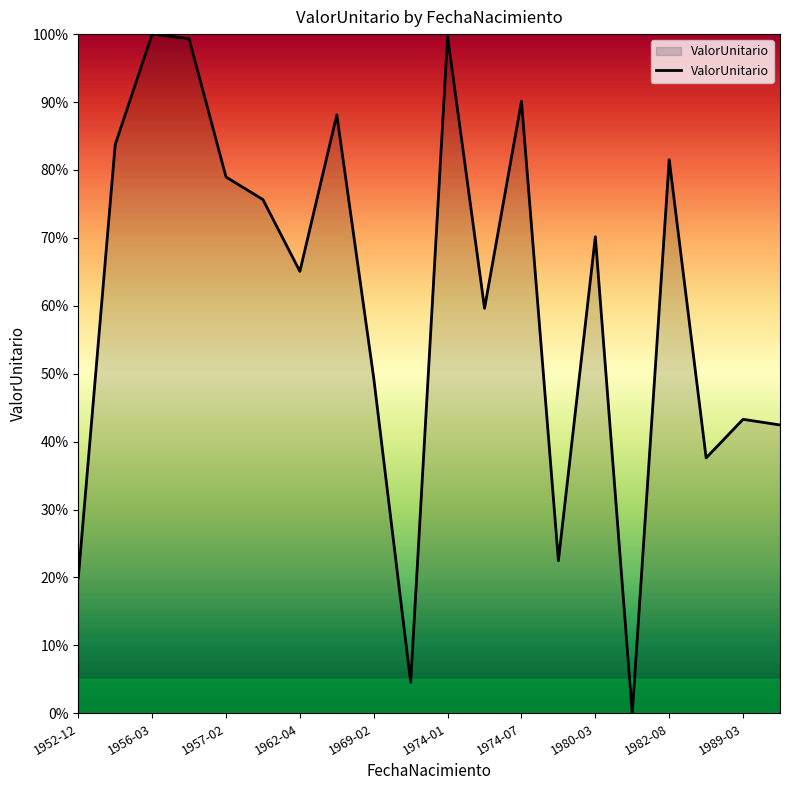

What is the maximum value shown in the chart?

100.0